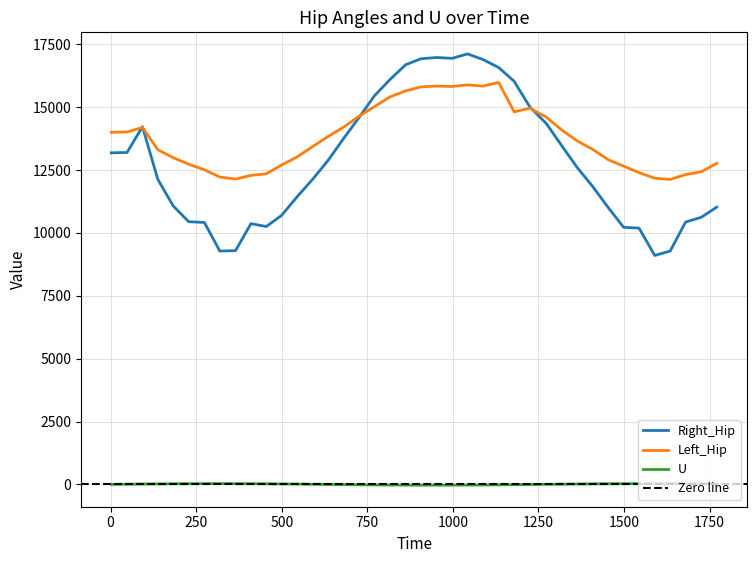

What is the difference between the highest and lowest values at 183?

12968.2